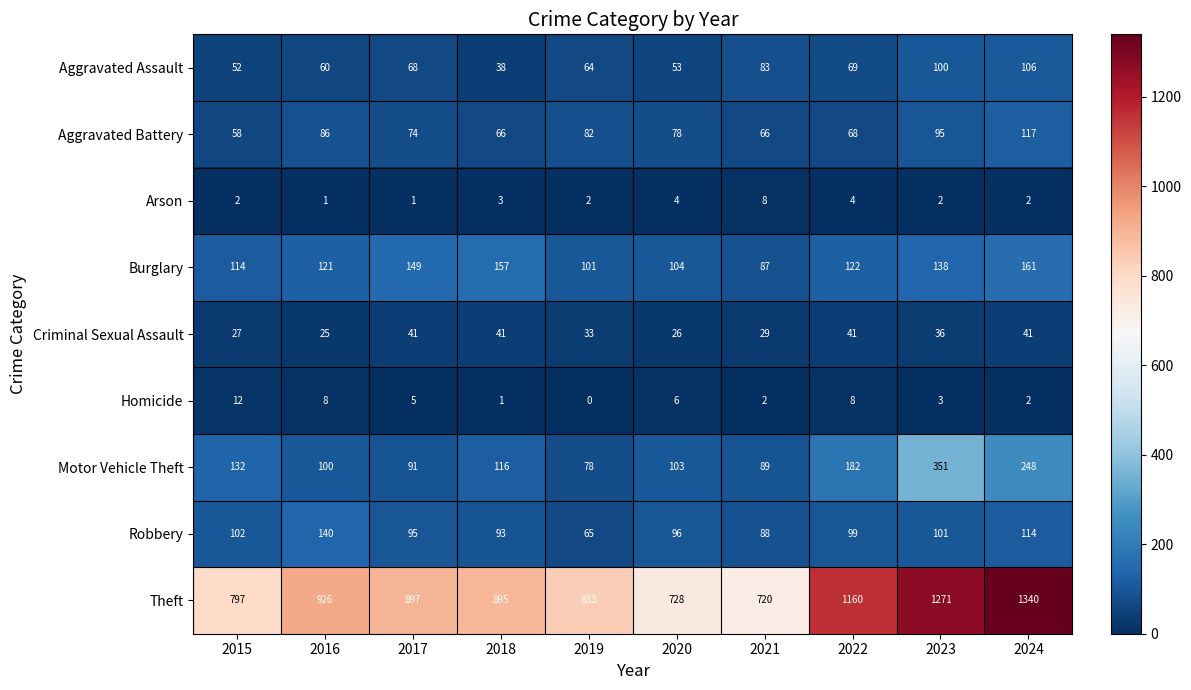

What is the difference between the second highest and minimum values in the Aggravated Battery series?

37